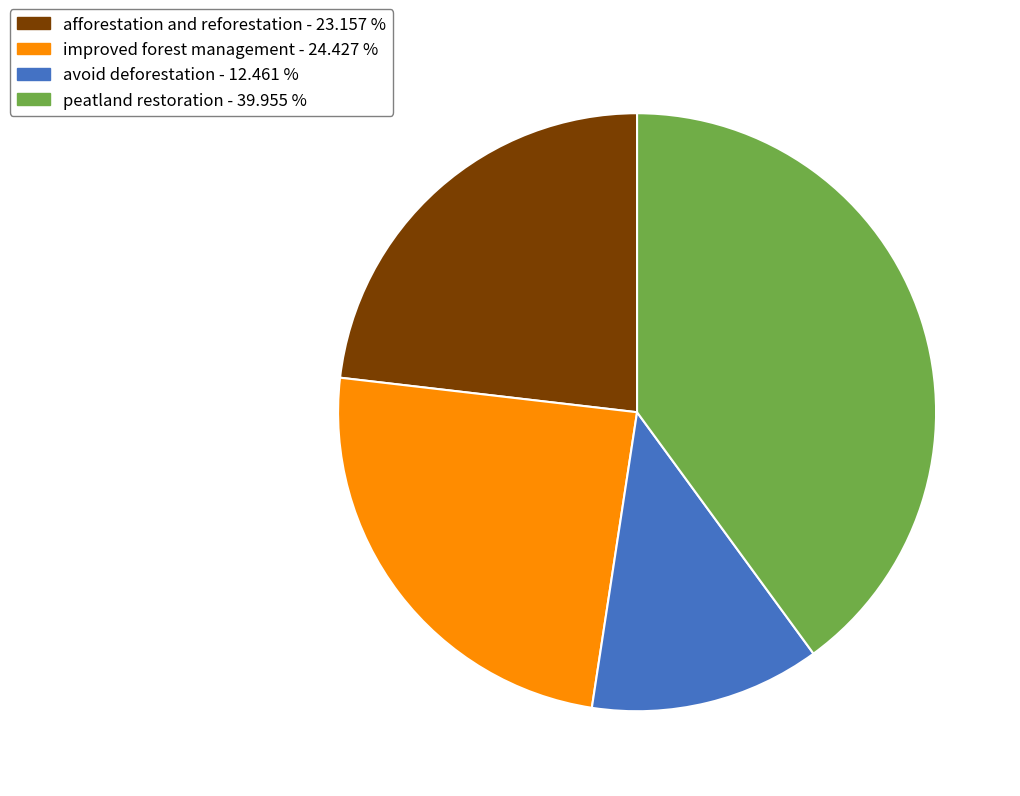

Which has a higher value, avoid deforestation or afforestation and reforestation?

afforestation and reforestation